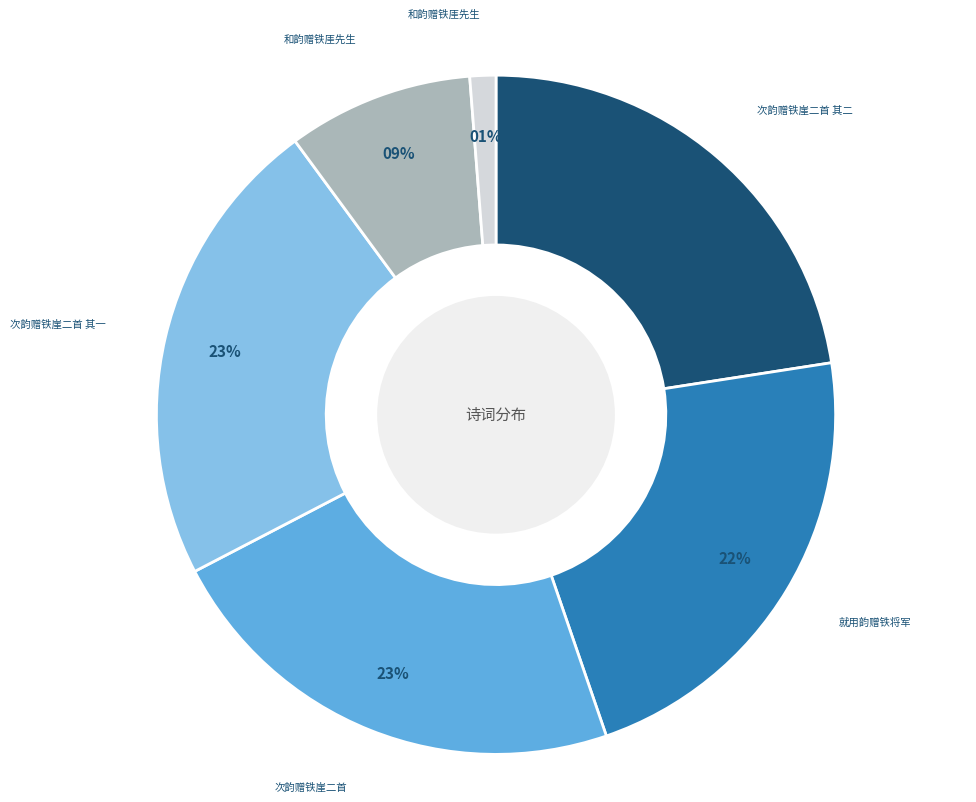

Is there any slice that represents more than half of the pie?

No